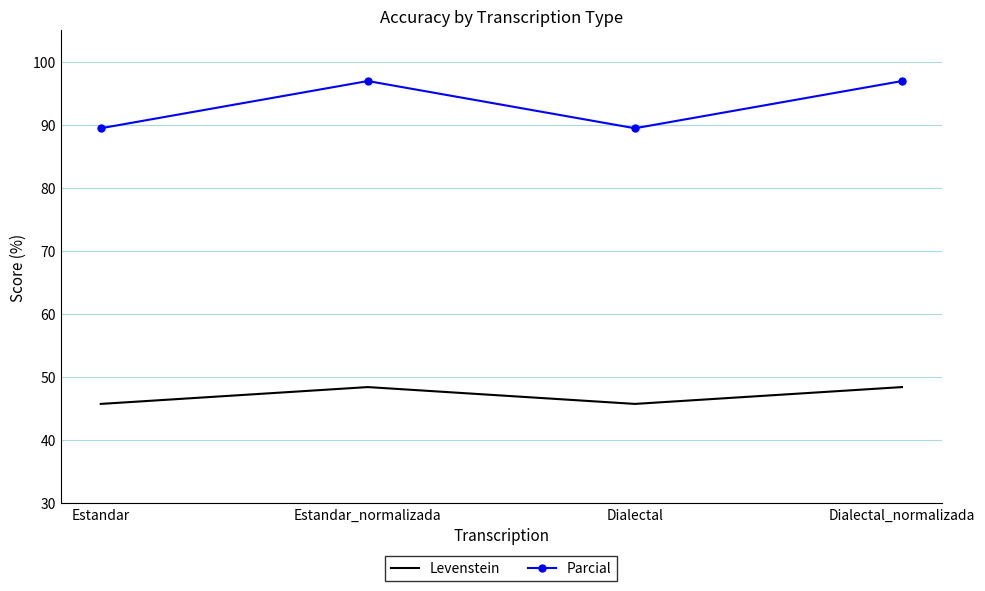

Rank the series by their average value, from lowest to highest.

Levenstein, Parcial